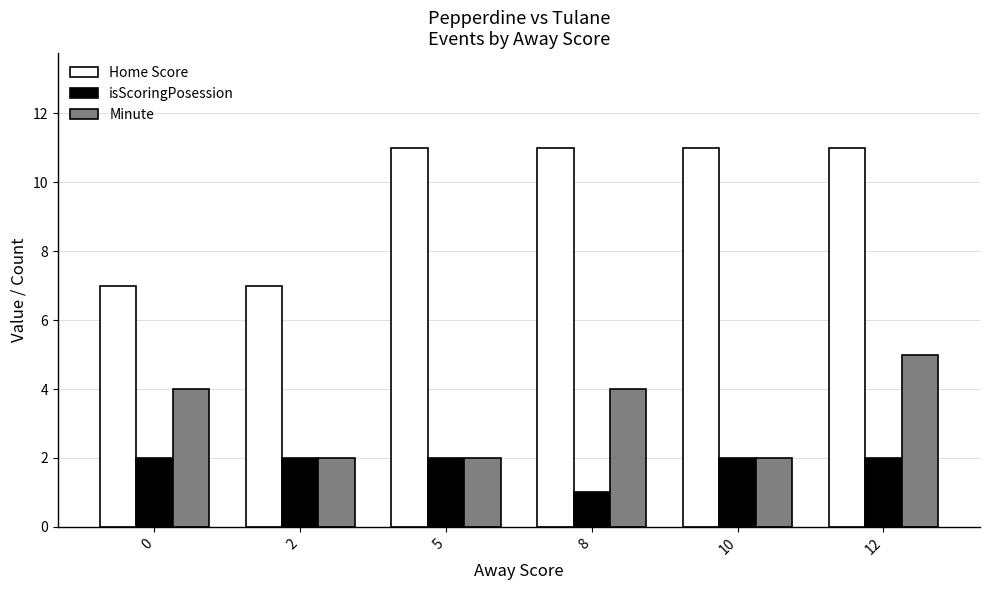

Which series has the largest range (max minus min)?

Home Score